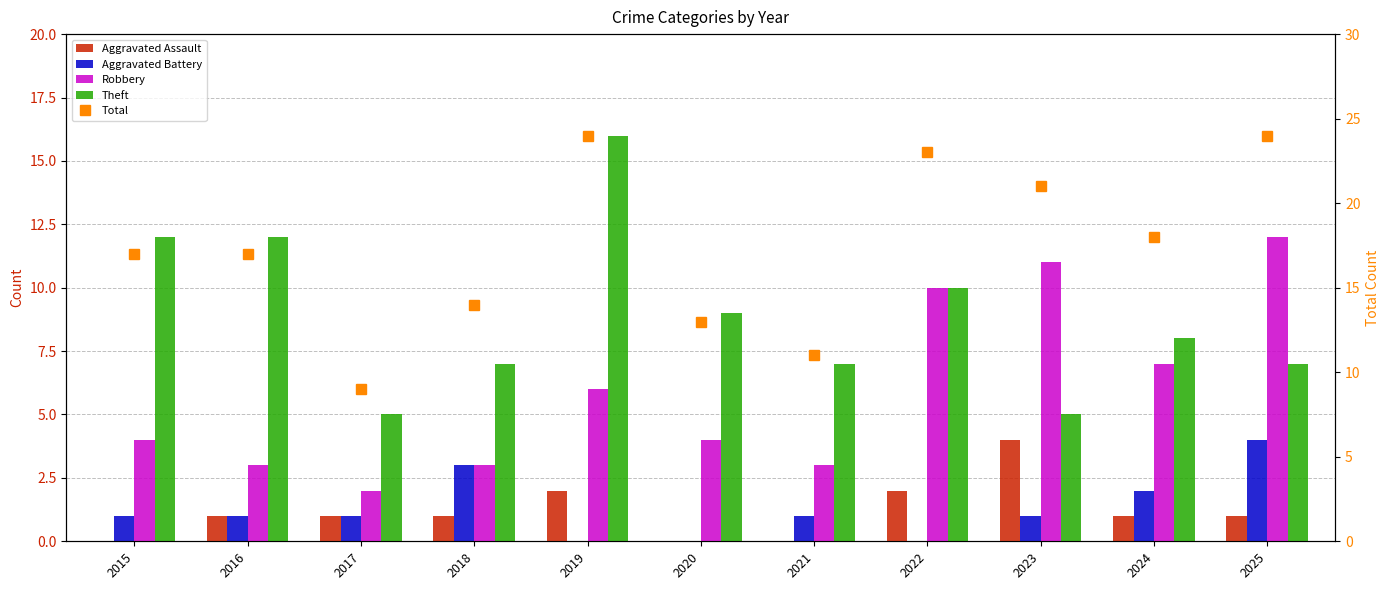

Which series has the widest spread of values?

Total